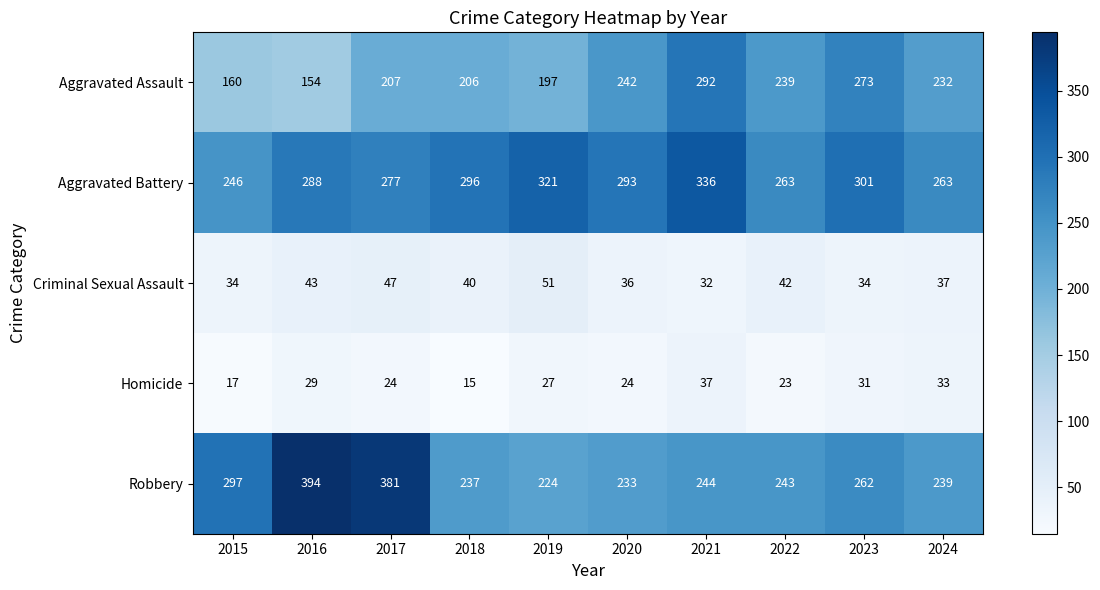

The Homicide series shows 53 at 2023. True or false?

False